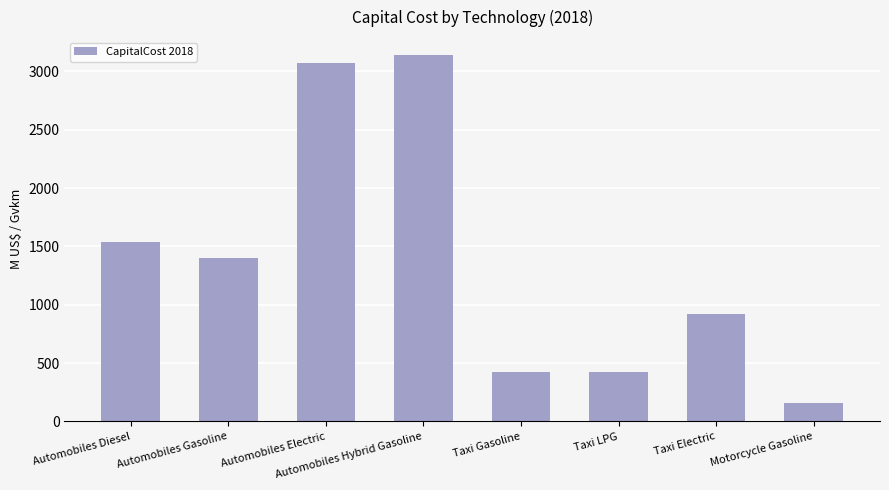

What is the label of the 8th bar from the left?

Motorcycle Gasoline